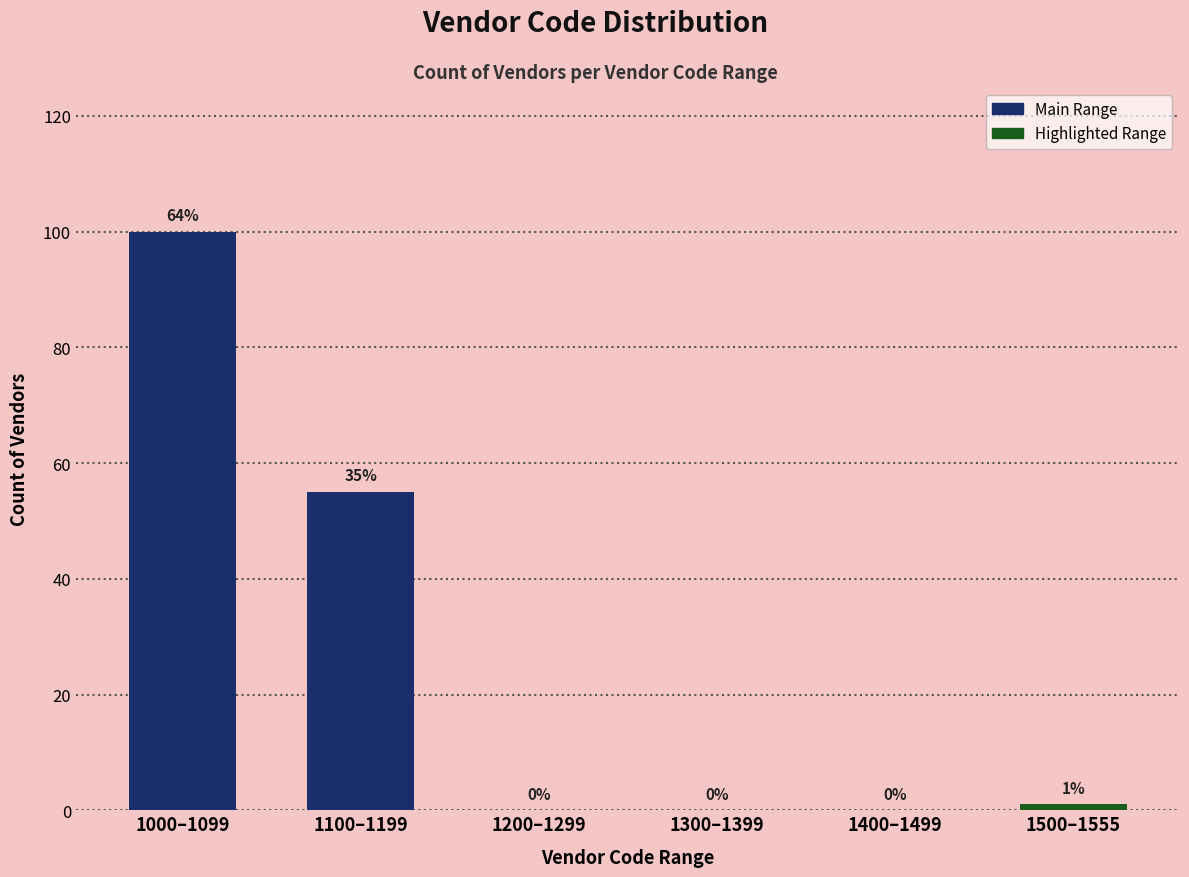

Reading left to right, transcribe all the data shown in this chart.

1000–1099=100	1100–1199=55	1200–1299=0	1300–1399=0	1400–1499=0	1500–1555=1